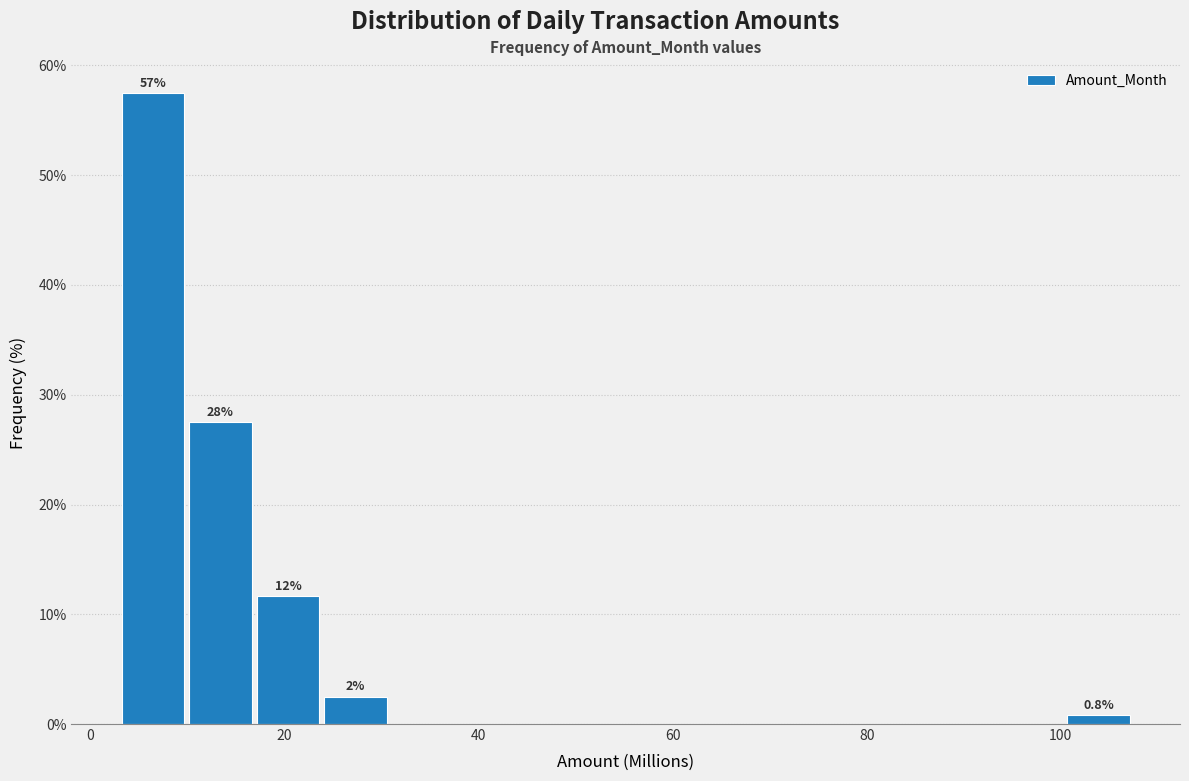

Read against the x-axis, roughly where is the centre of the tallest bar?

6